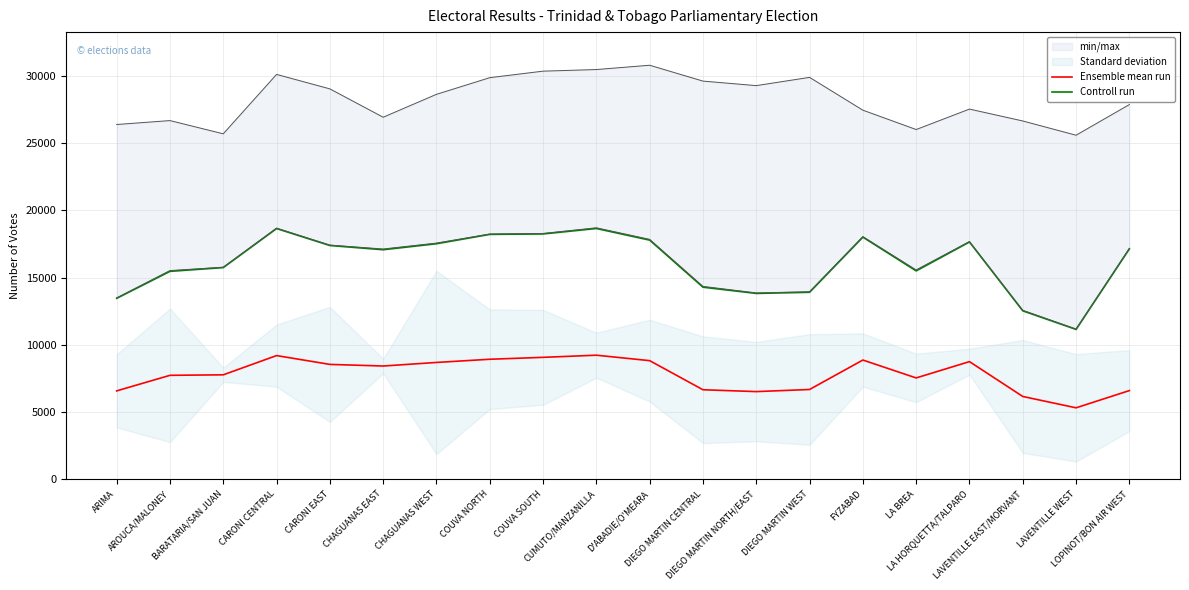

Read the Ensemble mean run value at COUVA NORTH.

8927.5